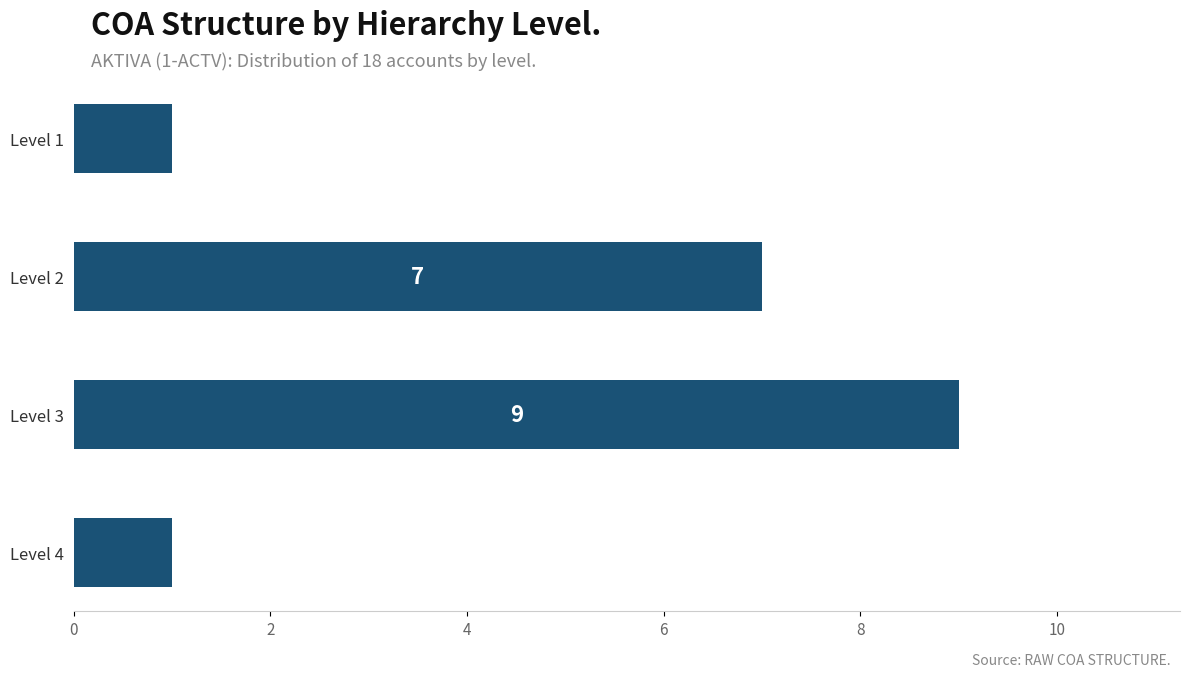

What is the change in value from Level 1 to Level 3?

+8